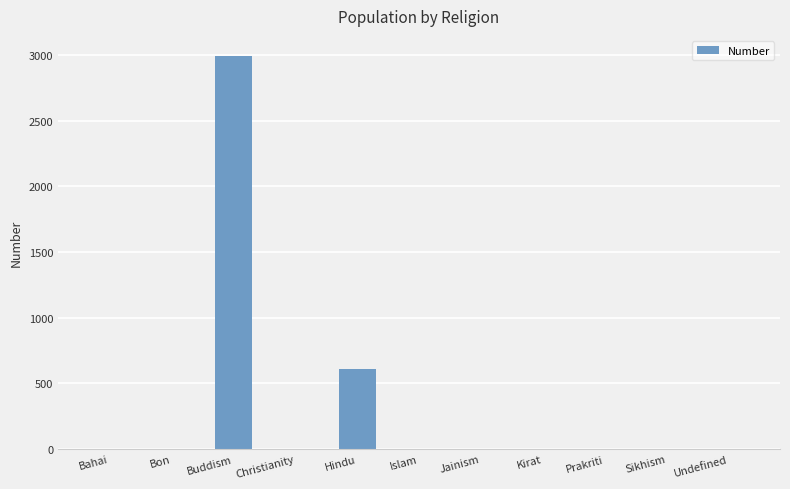

Reading left to right, what are all the values shown in this chart?

0	0	2997	0	608	0	0	0	0	0	0